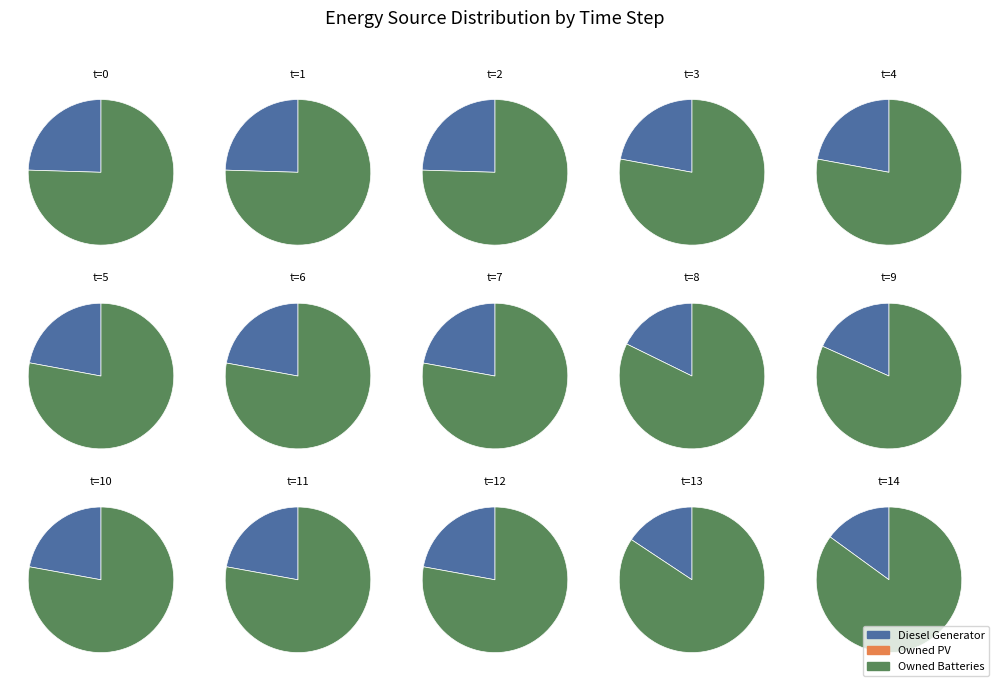

Is it true that Owned PV is 1% of the pie?

False